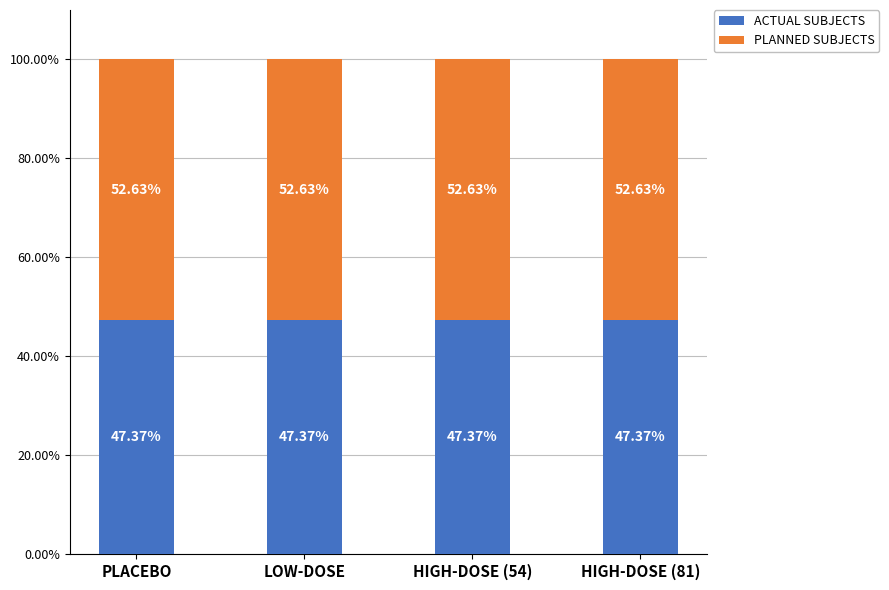

What is the total value across all series at LOW-DOSE?

100.0